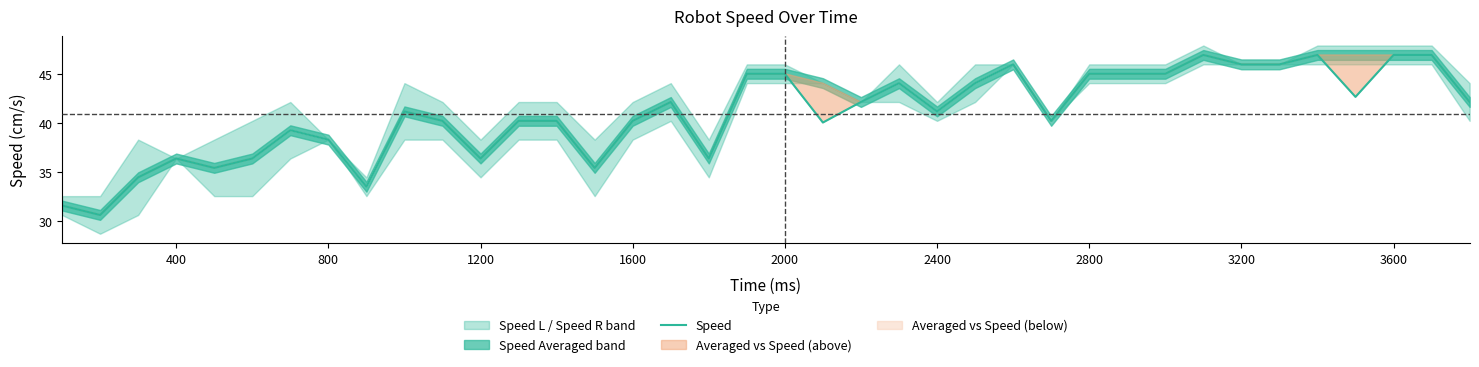

The value of Speed at 1200 is 36.4. True or false?

True